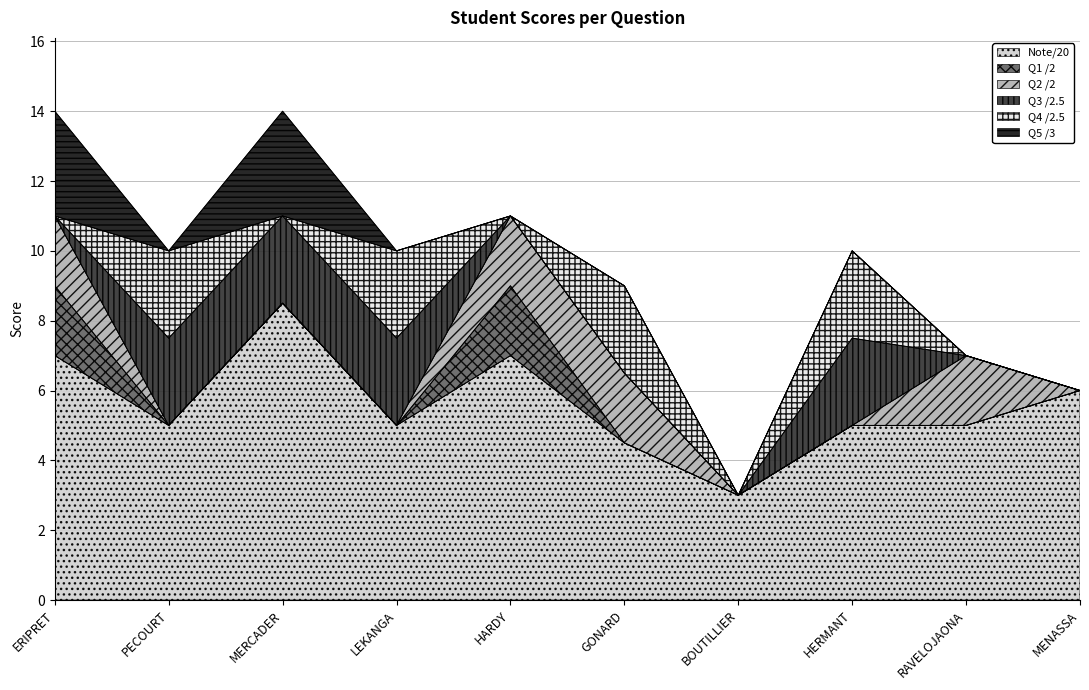

Reading left to right, list all the values displayed in this chart.

Note/20: ERIPRET=7.0	PECOURT=5.0	MERCADER=8.5	LEKANGA=5.0	HARDY=7.0	GONARD=4.5	BOUTILLIER=3.0	HERMANT=5.0	RAVELOJAONA=5.0	MENASSA=6.0
Q1 /2: ERIPRET=2.0	PECOURT=0.0	MERCADER=0.0	LEKANGA=0.0	HARDY=2.0	GONARD=0.0	BOUTILLIER=0.0	HERMANT=0.0	RAVELOJAONA=0.0	MENASSA=0.0
Q2 /2: ERIPRET=2.0	PECOURT=0.0	MERCADER=0.0	LEKANGA=0.0	HARDY=2.0	GONARD=2.0	BOUTILLIER=0.0	HERMANT=0.0	RAVELOJAONA=2.0	MENASSA=0.0
Q3 /2.5: ERIPRET=0.0	PECOURT=2.5	MERCADER=2.5	LEKANGA=2.5	HARDY=0.0	GONARD=0.0	BOUTILLIER=0.0	HERMANT=2.5	RAVELOJAONA=0.0	MENASSA=0.0
Q4 /2.5: ERIPRET=0.0	PECOURT=2.5	MERCADER=0.0	LEKANGA=2.5	HARDY=0.0	GONARD=2.5	BOUTILLIER=0.0	HERMANT=2.5	RAVELOJAONA=0.0	MENASSA=0.0
Q5 /3: ERIPRET=3.0	PECOURT=0.0	MERCADER=3.0	LEKANGA=0.0	HARDY=0.0	GONARD=0.0	BOUTILLIER=0.0	HERMANT=0.0	RAVELOJAONA=0.0	MENASSA=0.0